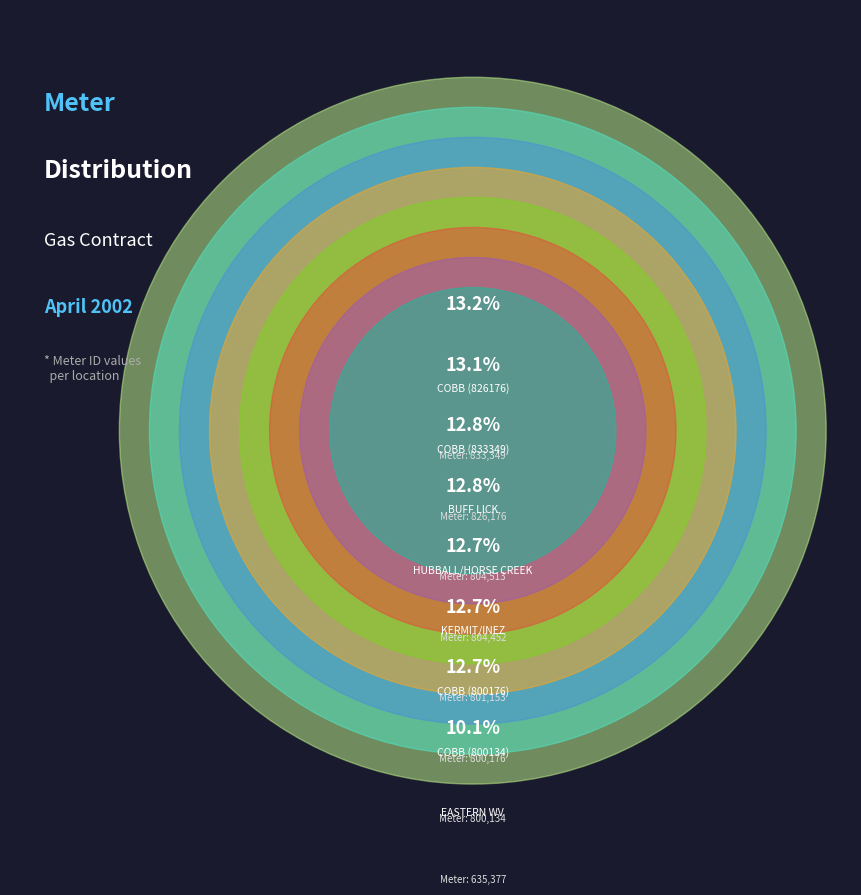

Does COBB (833349) represent more than half of the total?

No